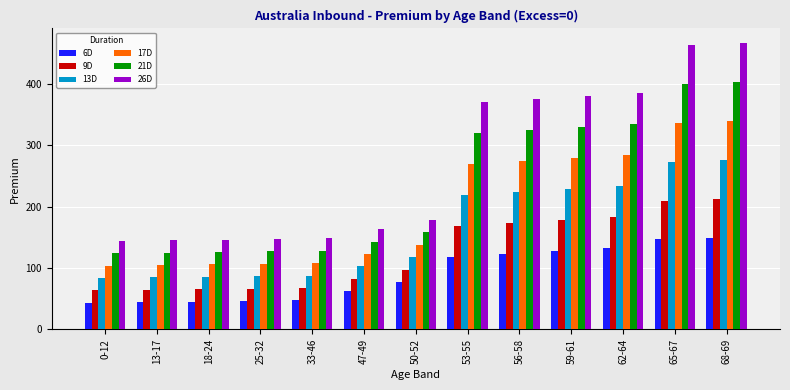

True or false: 26D has a value of 467.4 at 68-69.

True